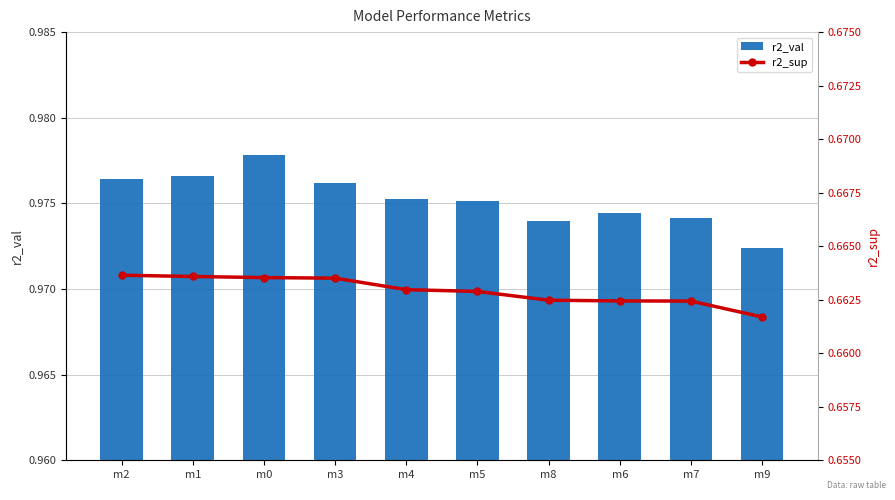

Is it true that r2_sup equals 0.7 at m1?

True